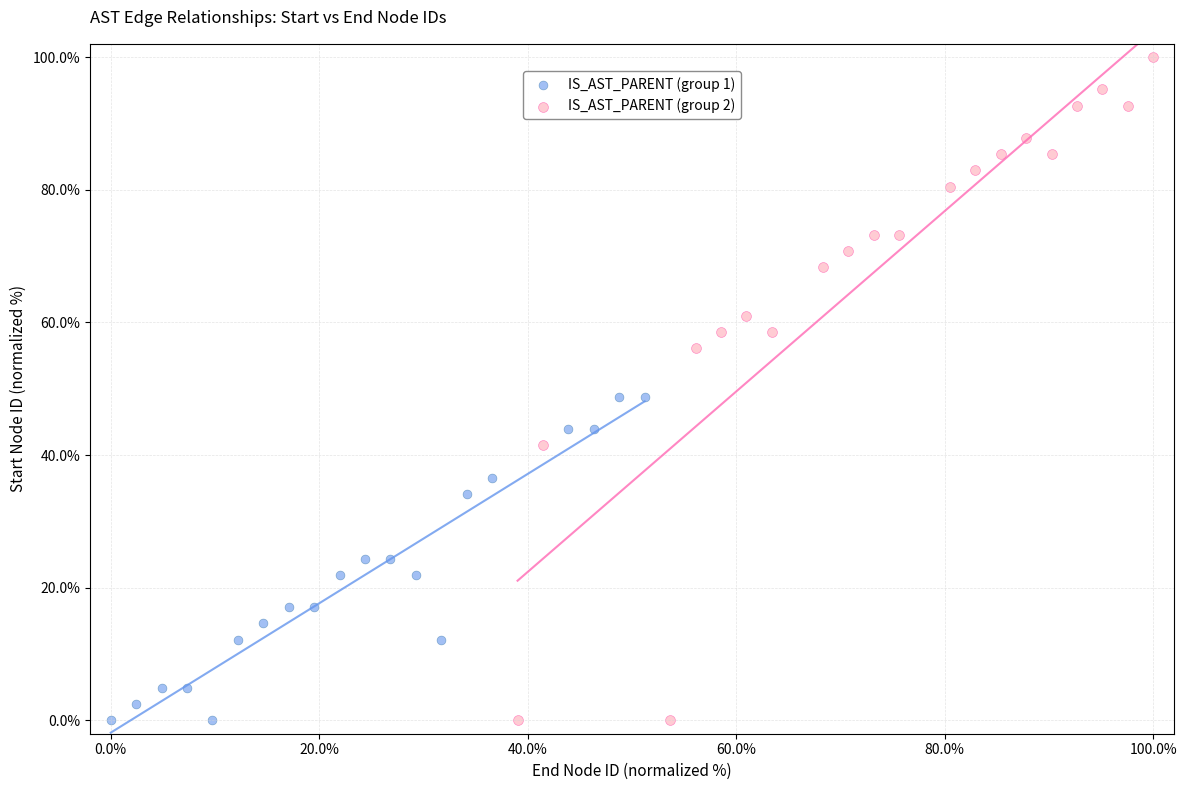

Which series has the widest spread of Y values?

IS_AST_PARENT (group 2)